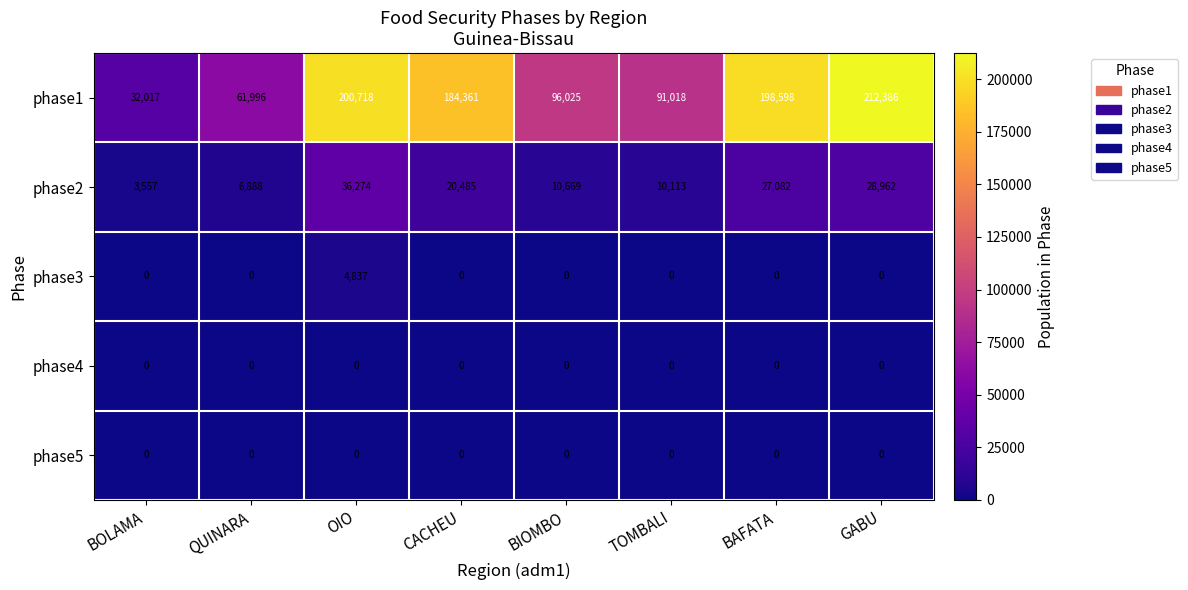

What is the average value of the phase2 series?

18004